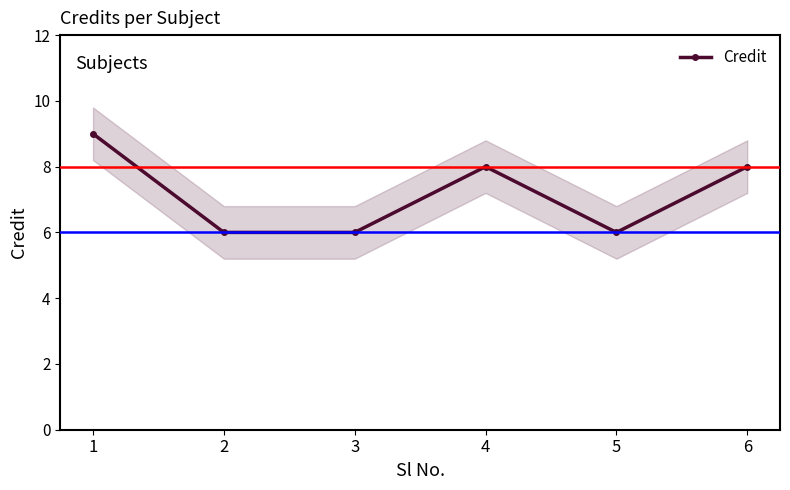

The chart shows a value of 9 at 3. True or false?

False